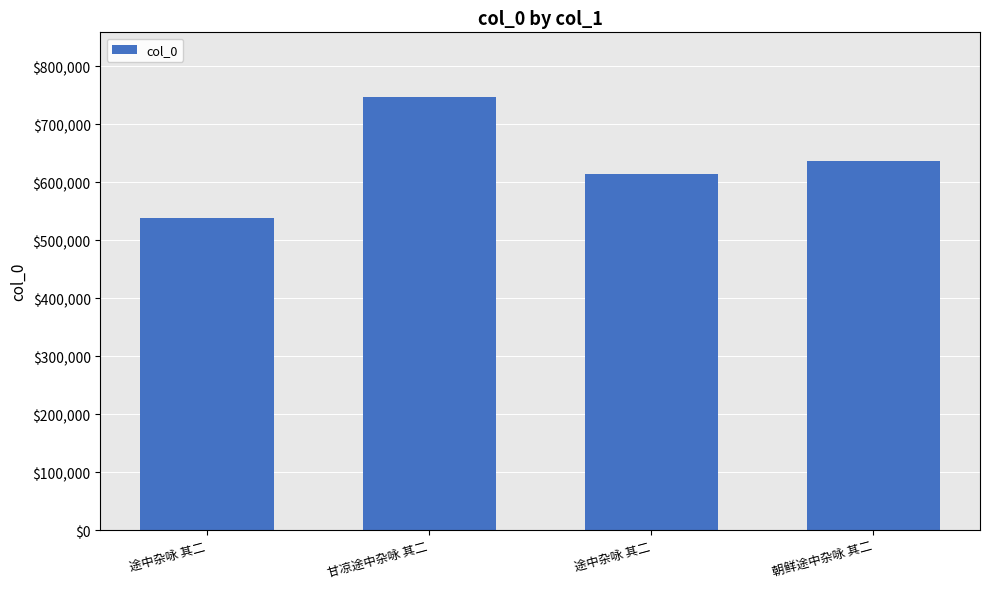

How many values are below 637176?

2